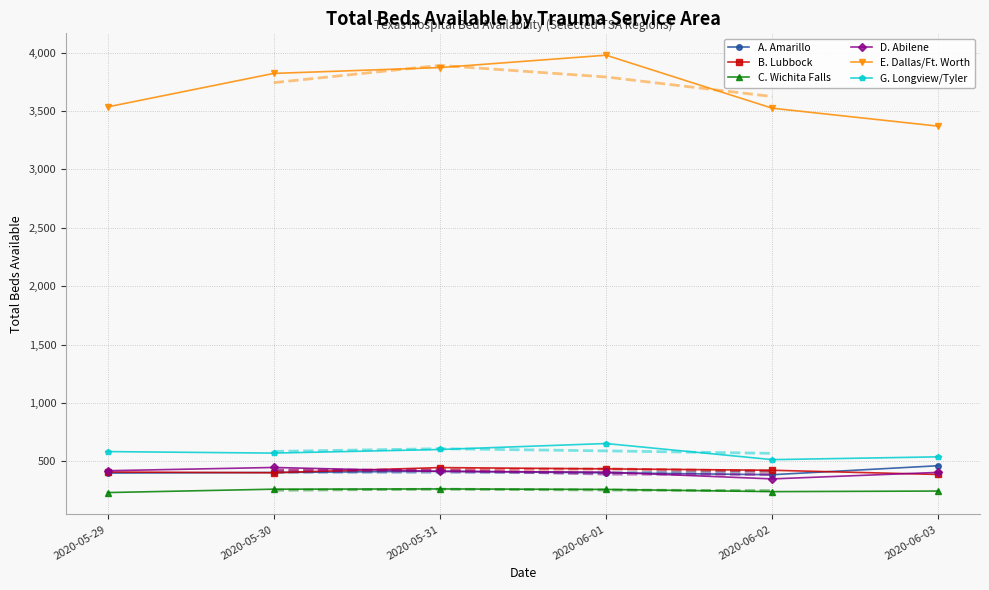

What are all the series names shown in the legend?

A. Amarillo, B. Lubbock, C. Wichita Falls, D. Abilene, E. Dallas/Ft. Worth, G. Longview/Tyler